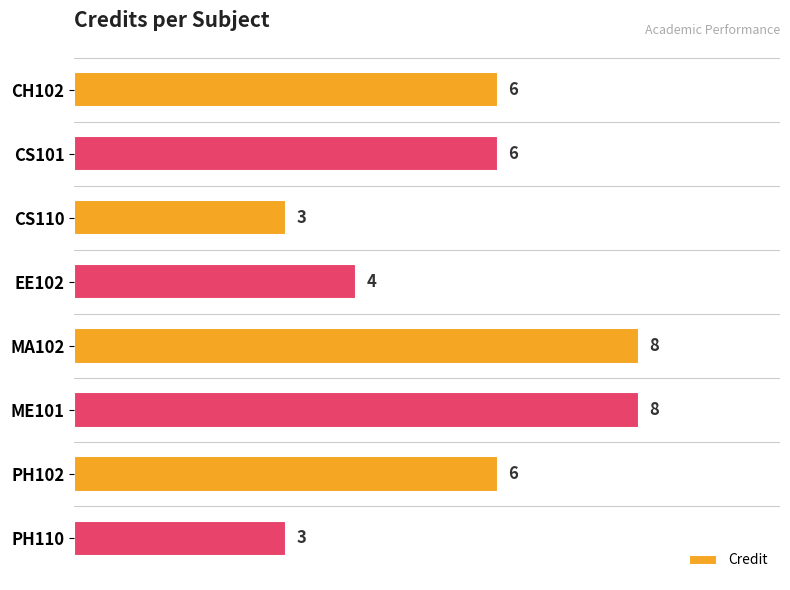

How many values are below 6?

3